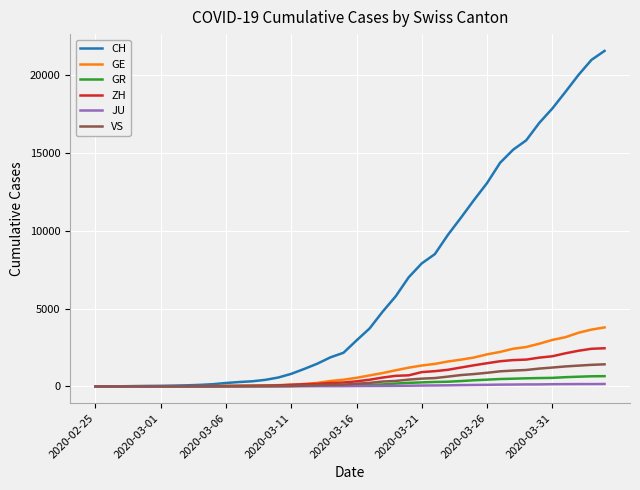

Which series has the widest spread of values?

CH